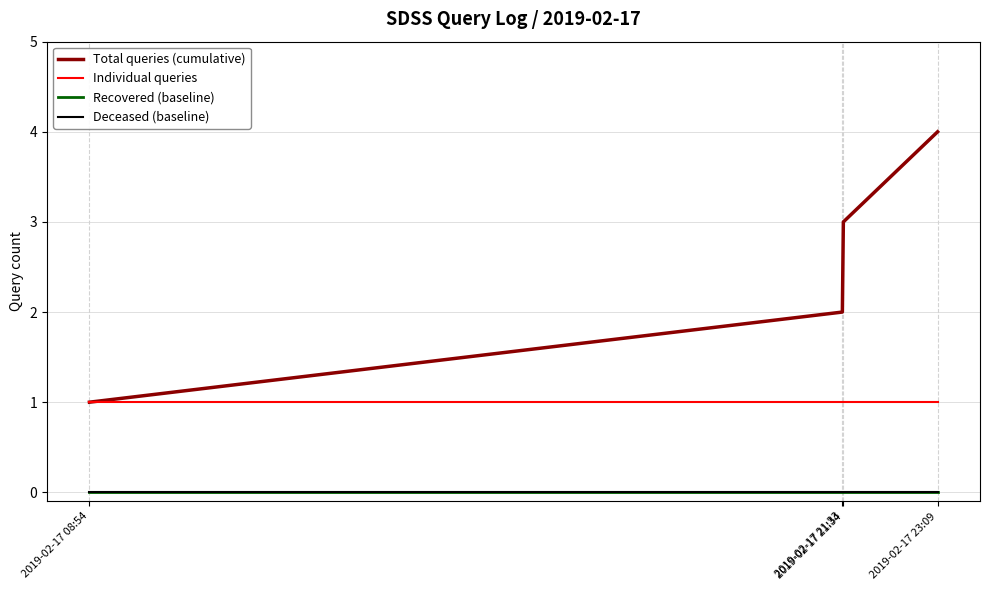

What is the average value of the Individual queries series?

1